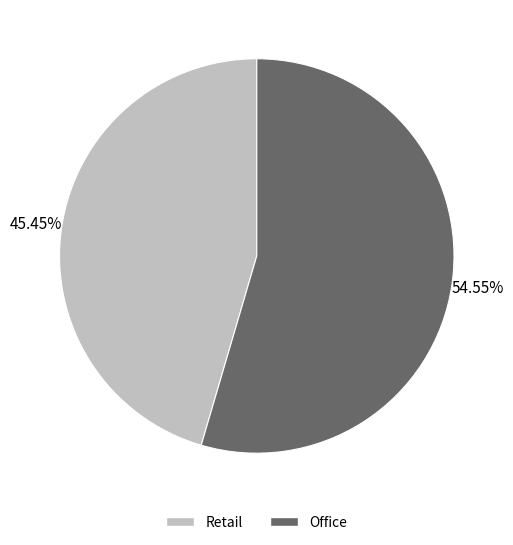

Combined, what portion of the pie is Retail and Office?

100.0%